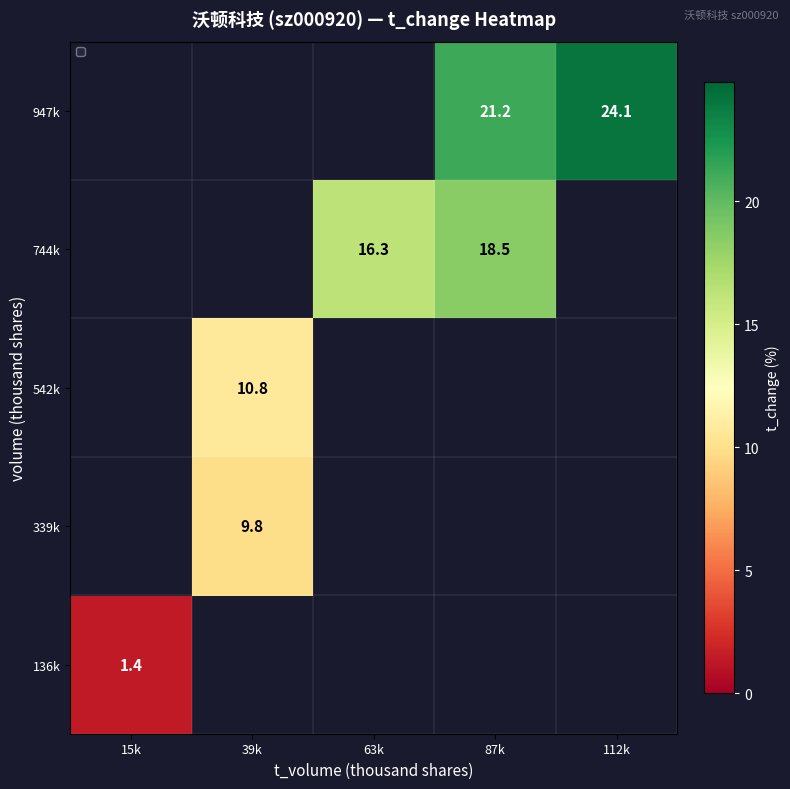

How many distinct data groups are displayed?

5